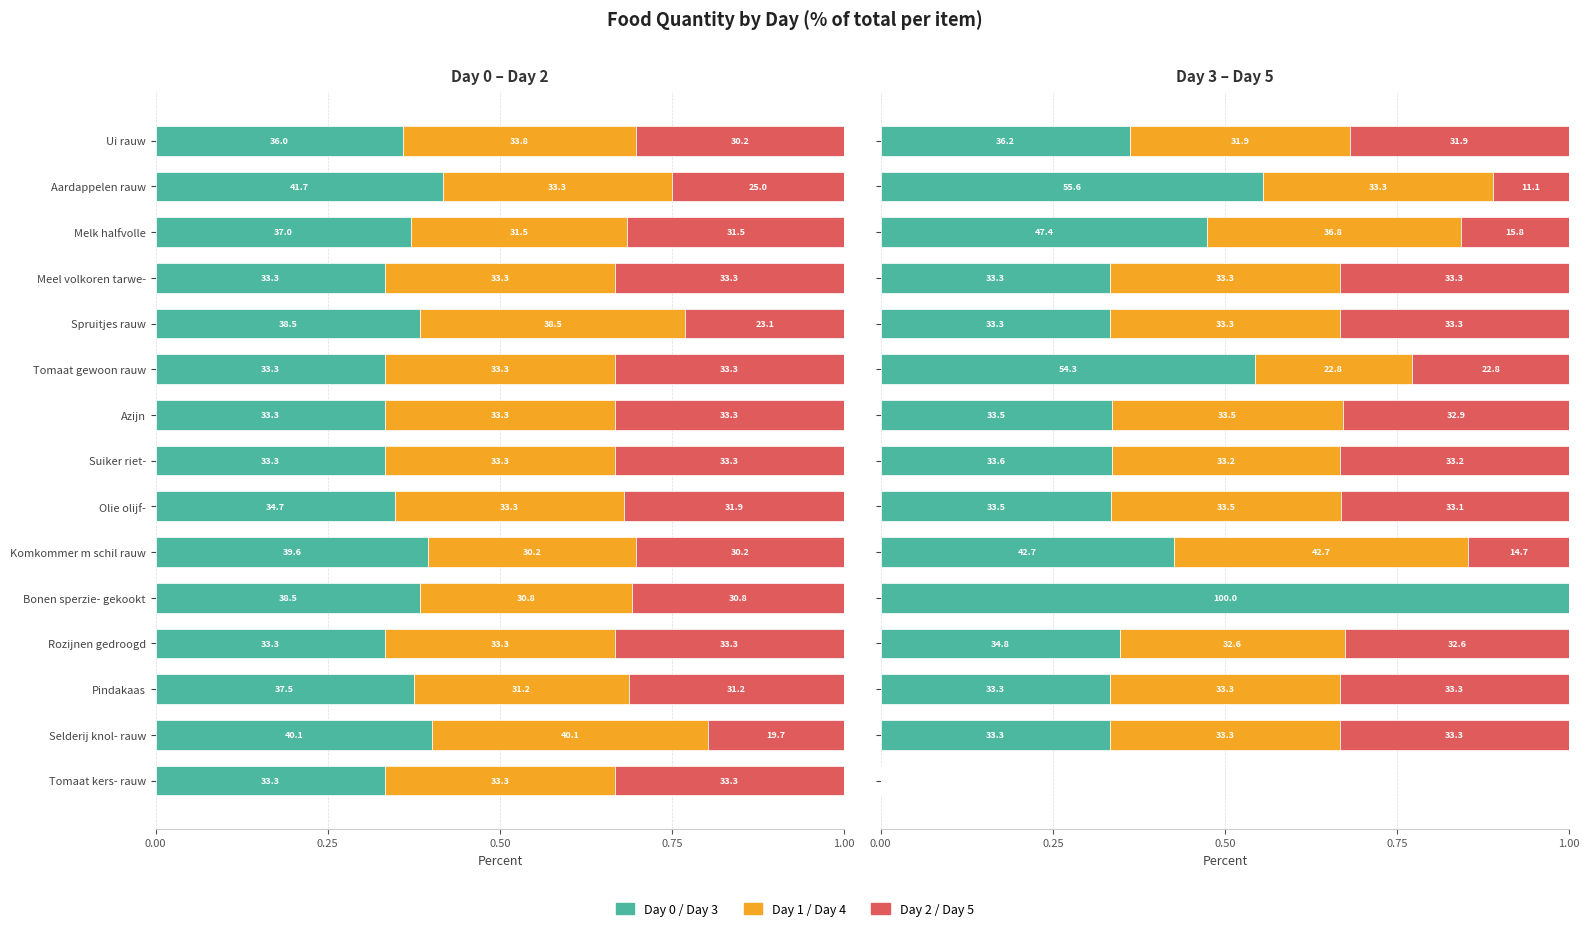

Reading left to right, list all the values displayed in this chart.

Day 0: 36.0	41.7	37.0	33.3	38.5	33.3	33.3	33.3	34.7	39.6	38.5	33.3	37.5	40.1	33.3
Day 1: 33.8	33.3	31.5	33.3	38.5	33.3	33.3	33.3	33.3	30.2	30.8	33.3	31.2	40.1	33.3
Day 2: 30.2	25.0	31.5	33.3	23.1	33.3	33.3	33.3	31.9	30.2	30.8	33.3	31.2	19.7	33.3
Day 3: 36.2	55.6	47.4	33.3	33.3	54.3	33.5	33.6	33.5	42.7	100.0	34.8	33.3	33.3	0.0
Day 4: 31.9	33.3	36.8	33.3	33.3	22.8	33.5	33.2	33.5	42.7	0.0	32.6	33.3	33.3	0.0
Day 5: 31.9	11.1	15.8	33.3	33.3	22.8	32.9	33.2	33.1	14.7	0.0	32.6	33.3	33.3	0.0